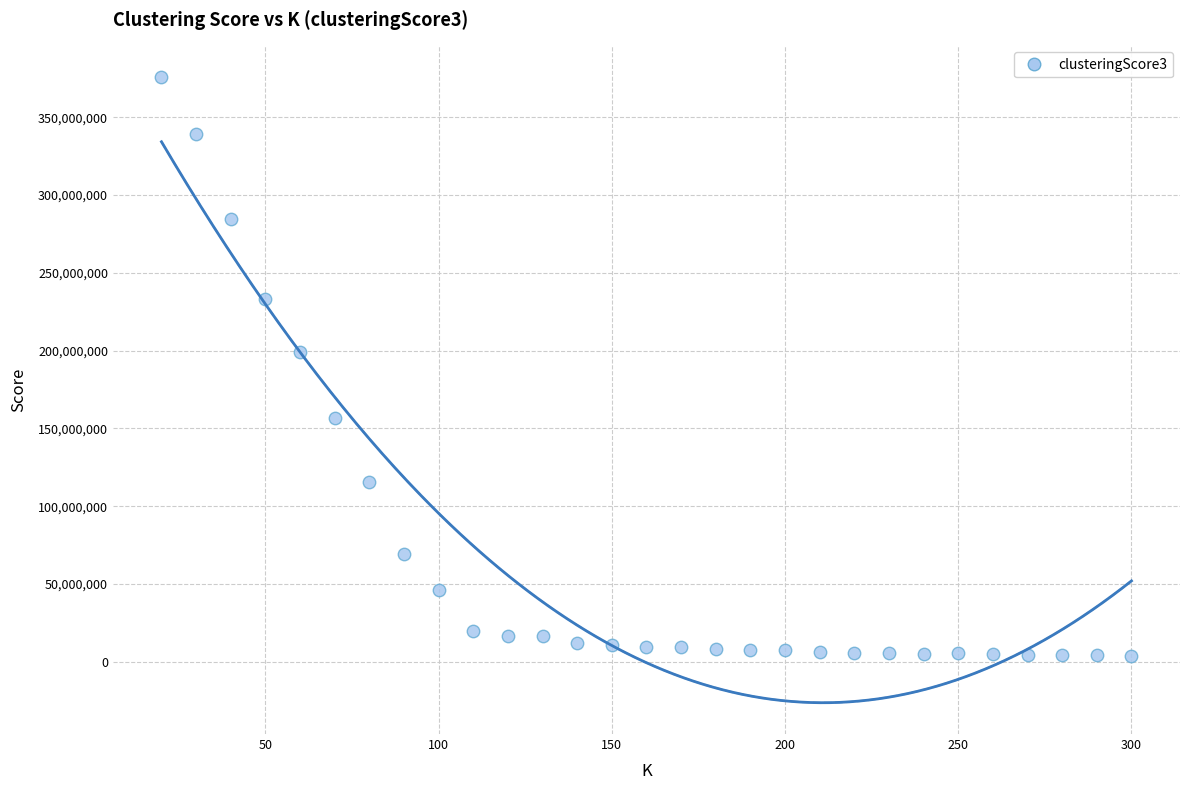

What is the range of Y values (max minus min)?

372359454.0